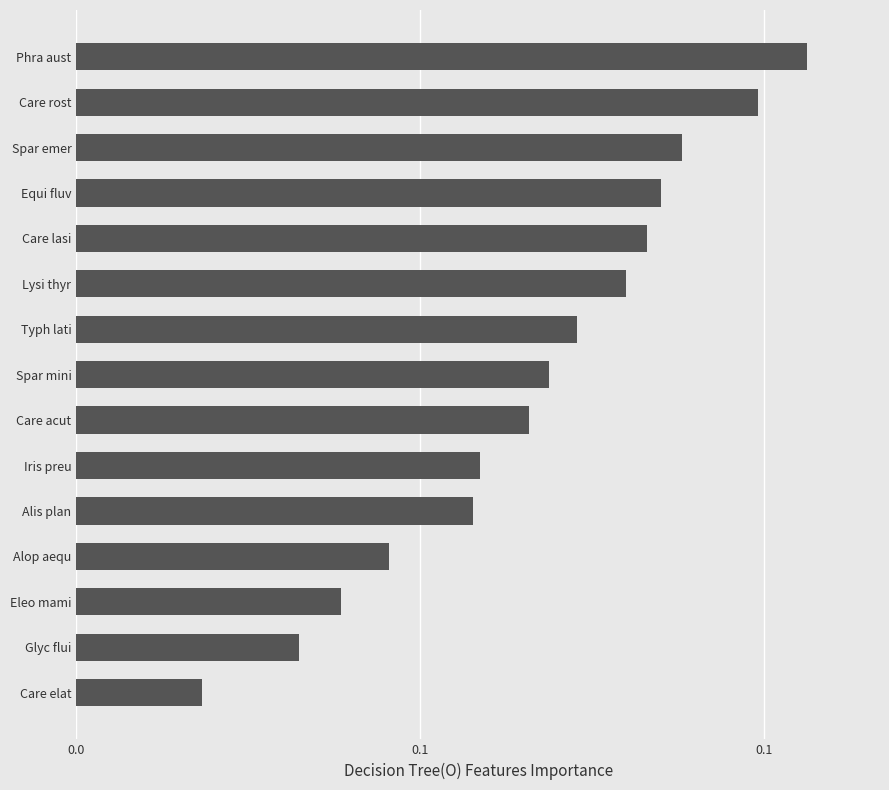

Does the chart contain any negative values?

No